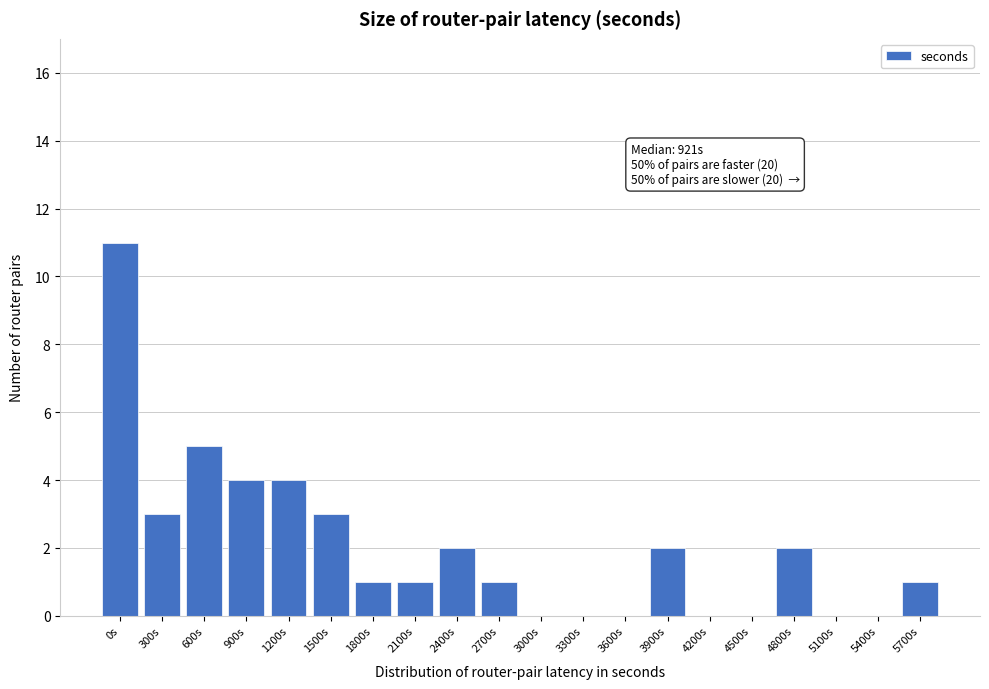

Reading left to right, what are all the values shown in this chart?

0s=11	300s=3	600s=5	900s=4	1200s=4	1500s=3	1800s=1	2100s=1	2400s=2	2700s=1	3000s=0	3300s=0	3600s=0	3900s=2	4200s=0	4500s=0	4800s=2	5100s=0	5400s=0	5700s=1